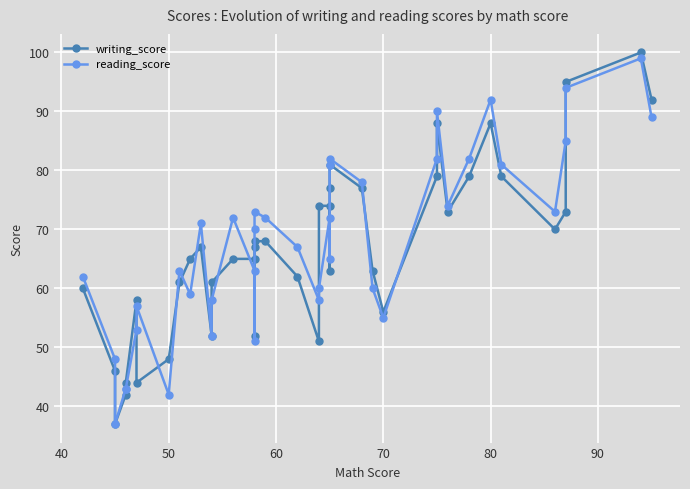

True or false: reading_score has a value of 116 at 22.

False